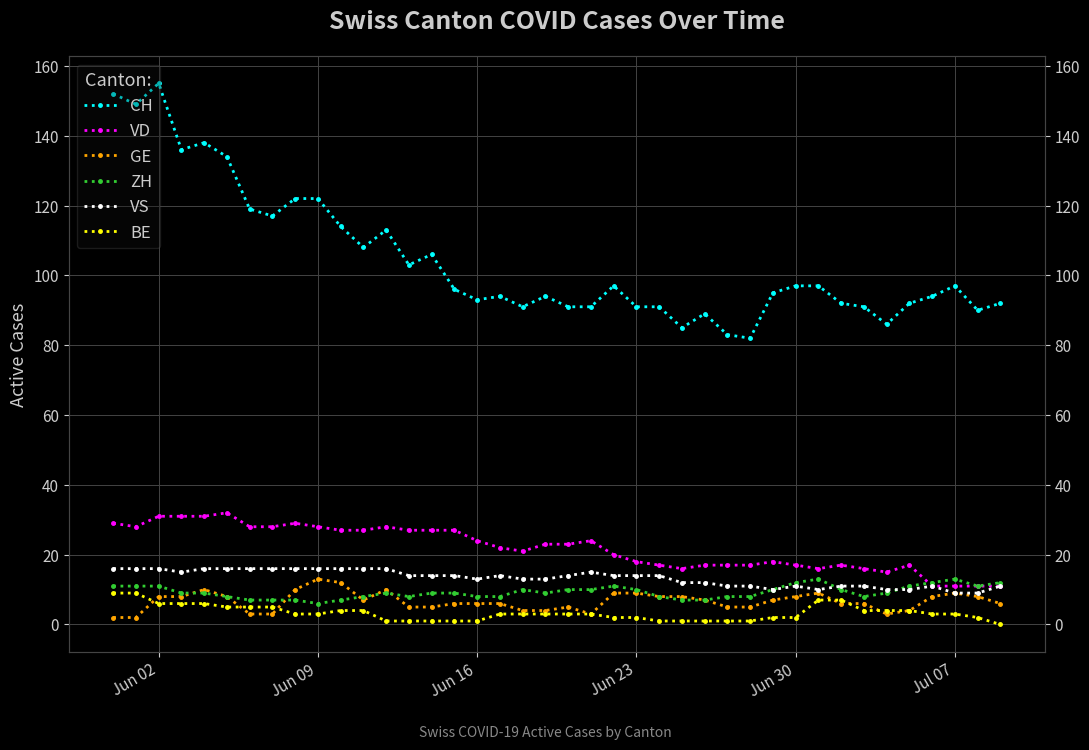

What is the maximum value for CH?

155